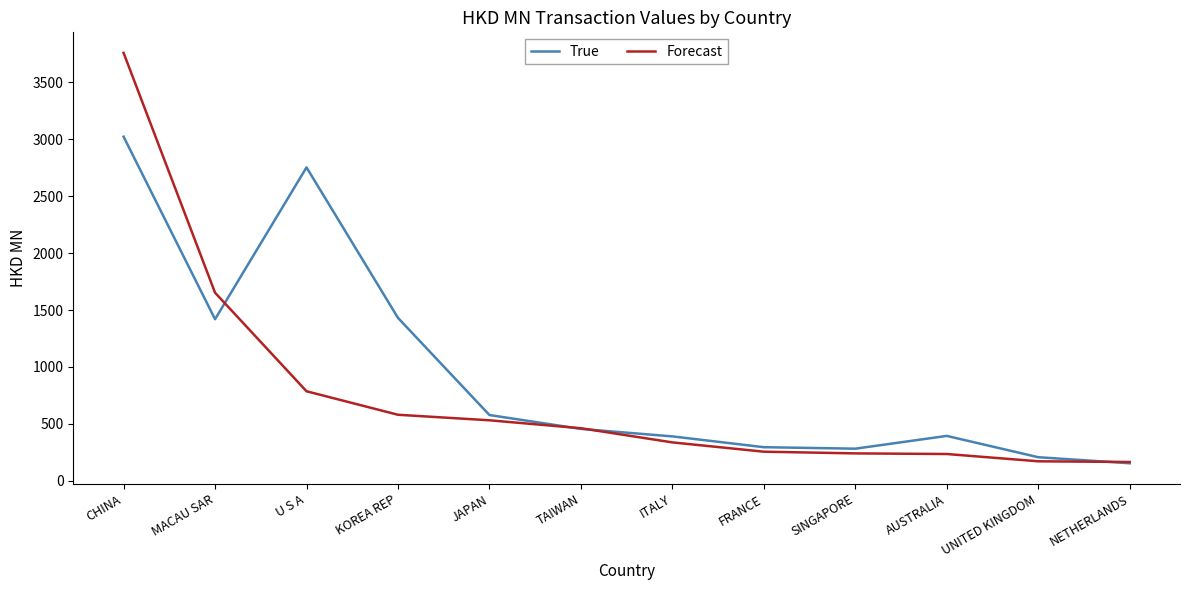

Where is Forecast nearest to the value 1962?

MACAU SAR